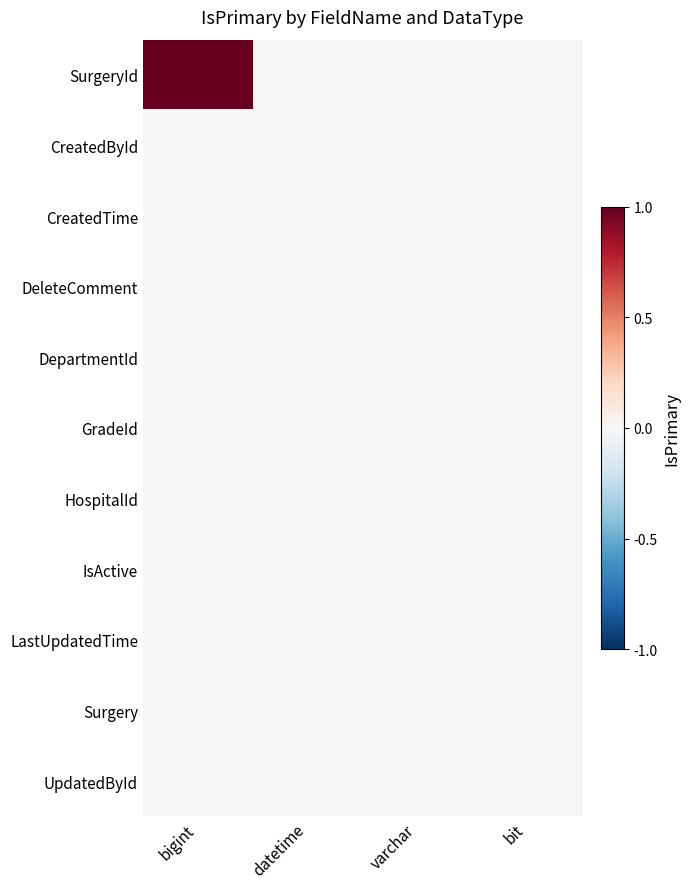

List the series in order of their peak value, lowest first.

CreatedById, CreatedTime, DeleteComment, DepartmentId, GradeId, HospitalId, IsActive, LastUpdatedTime, Surgery, UpdatedById, SurgeryId